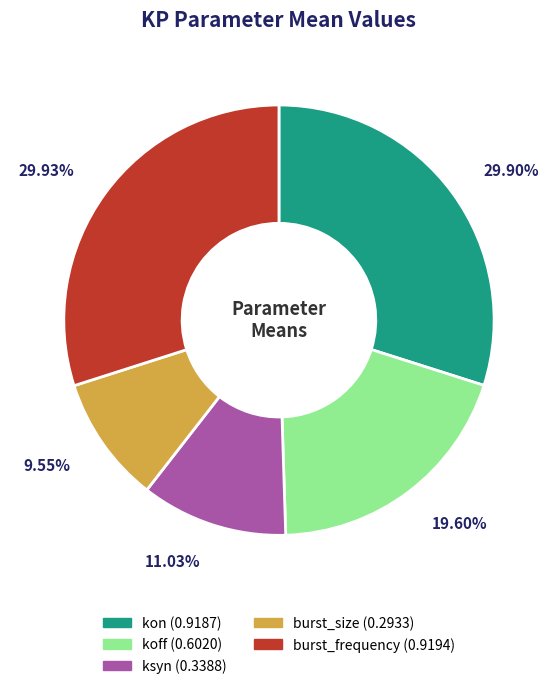

Does kon represent more than half of the total?

No